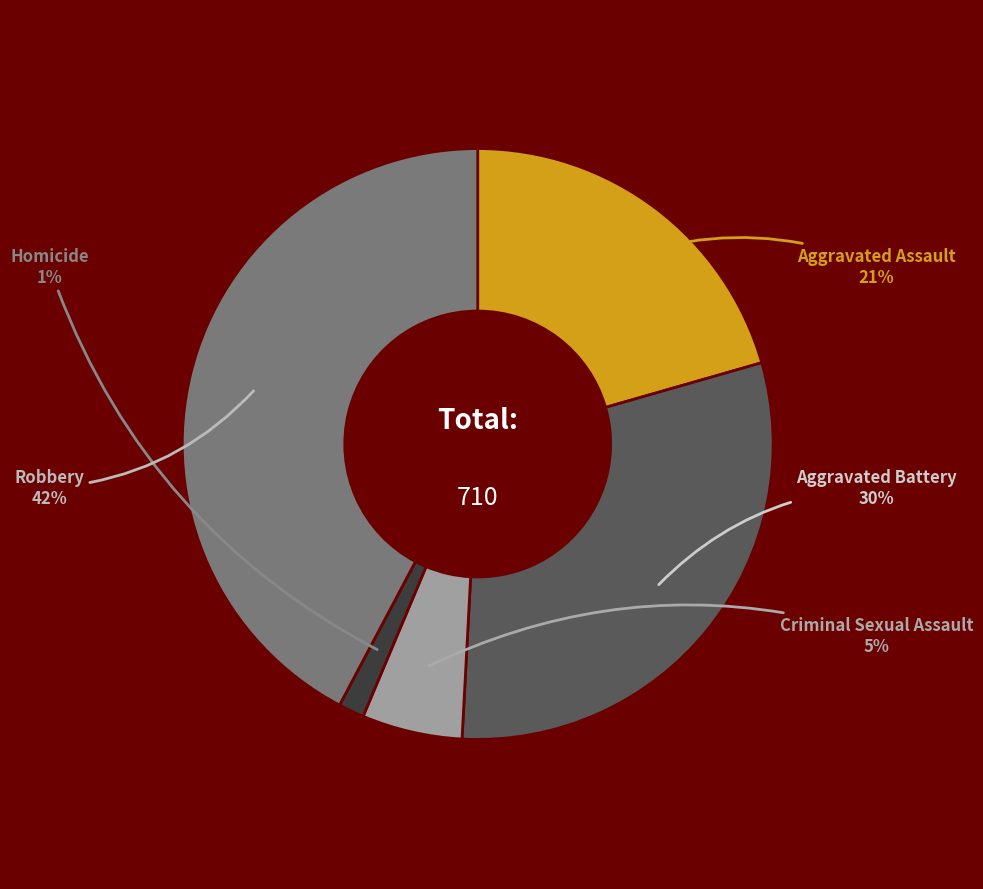

Which category has the biggest portion of the pie?

Robbery